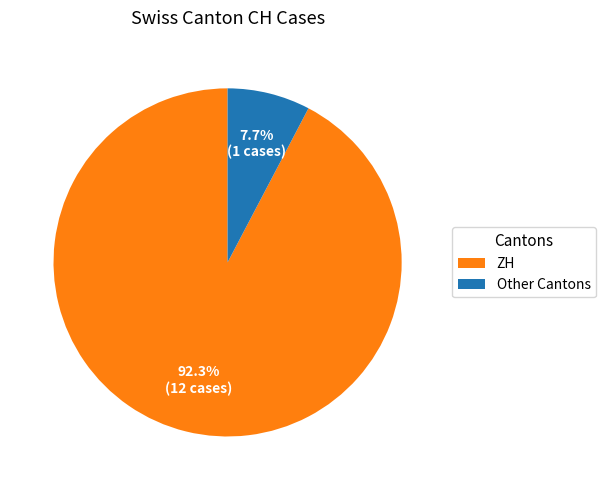

Is the sum of ZH and Other Cantons greater than half?

Yes